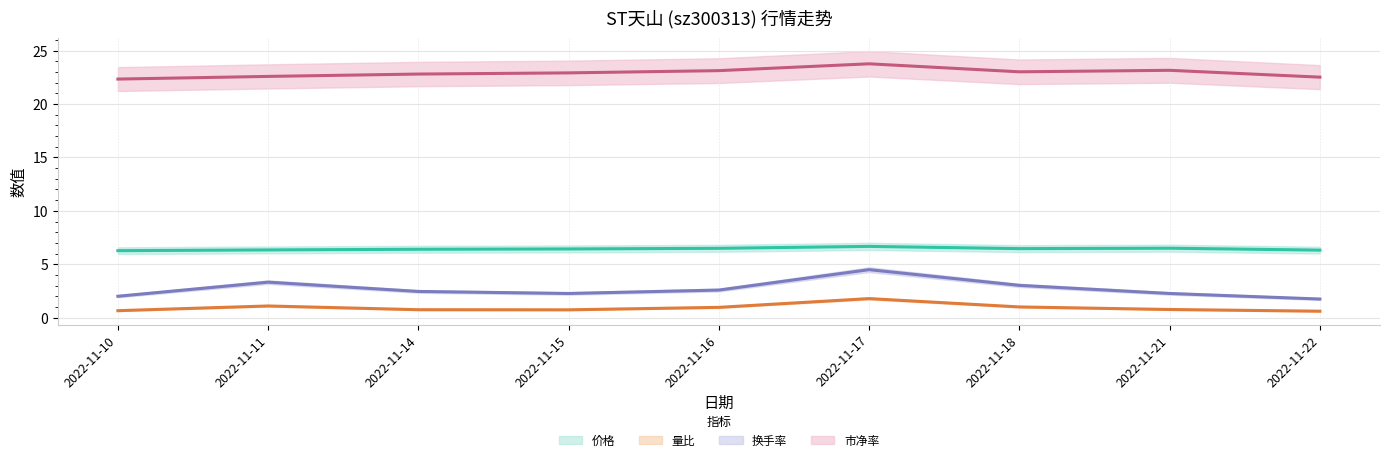

At which category is the sum across all series the highest?

2022-11-17